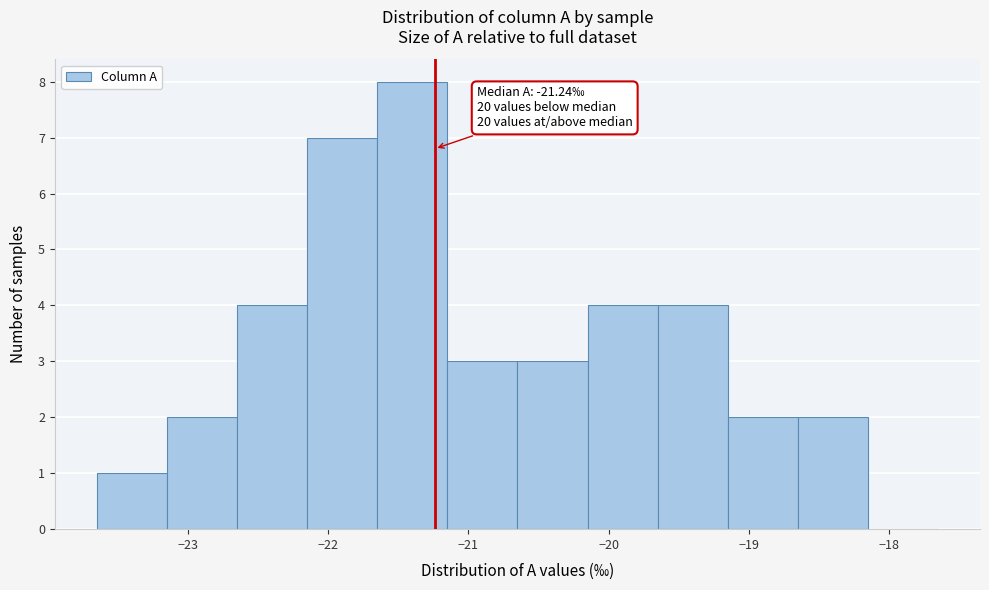

Over which range of the x-axis is the bar tallest?

-21.65 to -21.15